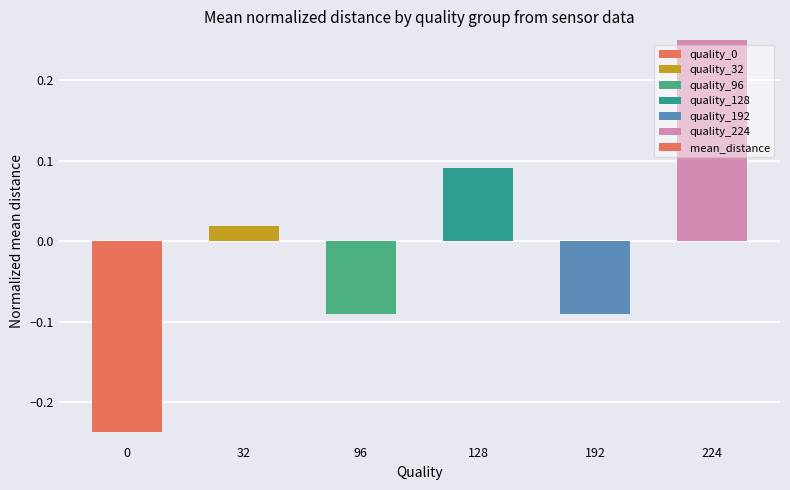

At which label does the data first exceed 0?

32